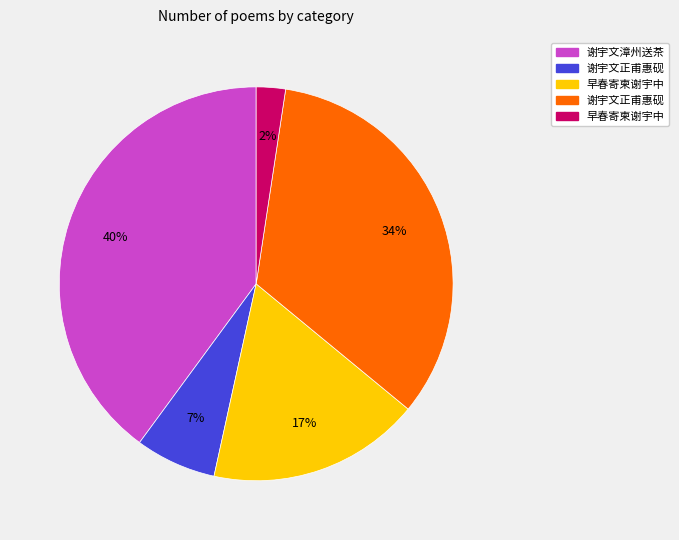

To the nearest percent, what is the difference between the largest and smallest slice percentages?

38%